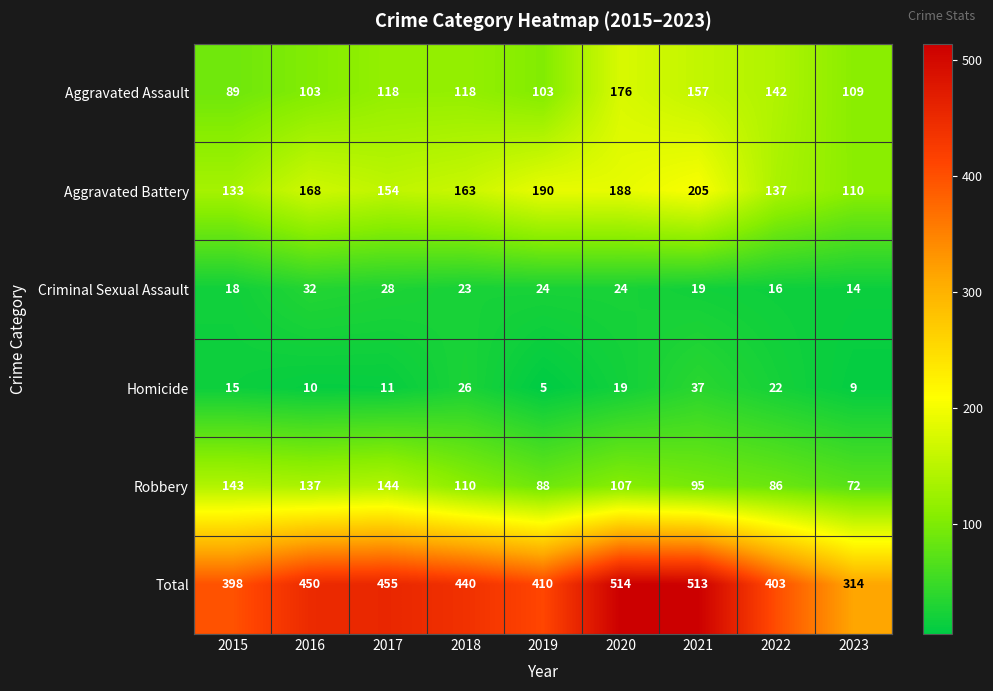

What is the smallest value displayed?

5